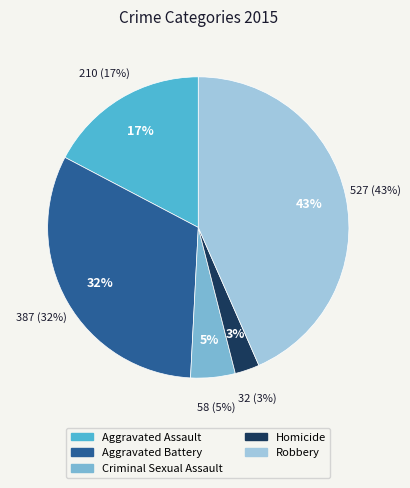

True or false: Homicide accounts for 16% of the total.

False